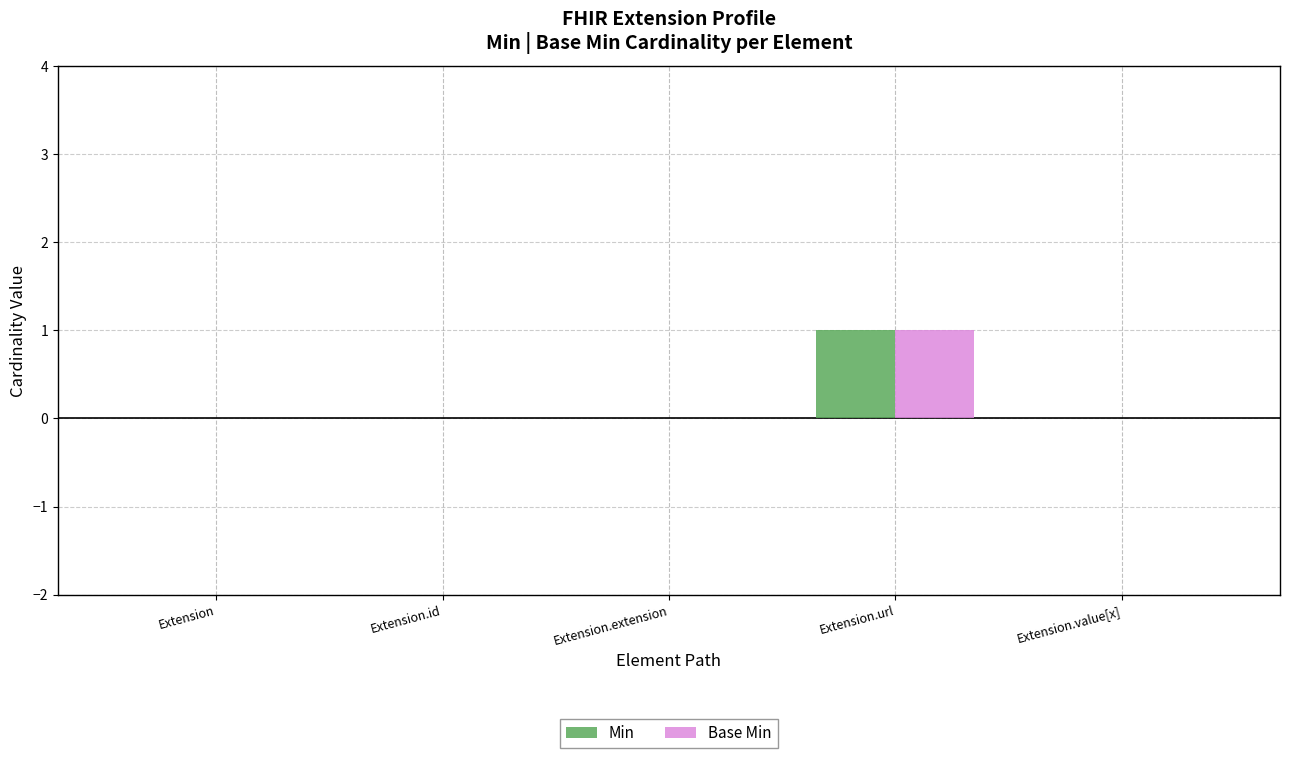

How many data points does each series have?

5